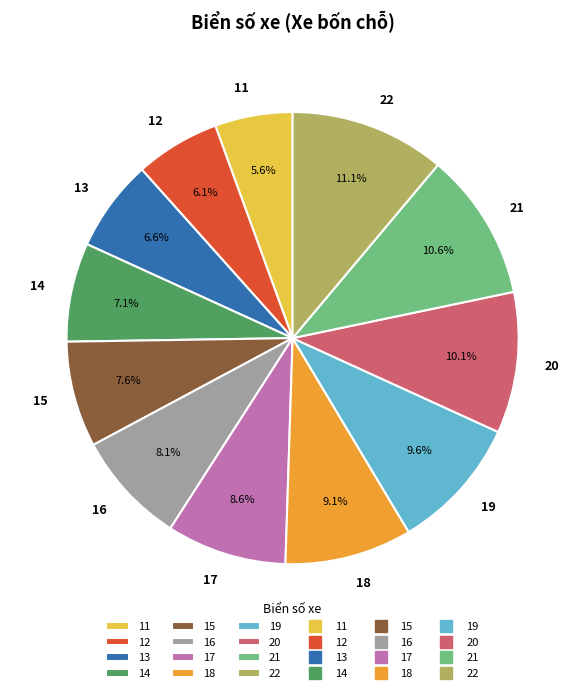

How much of the chart is everything except 15?

92.4%